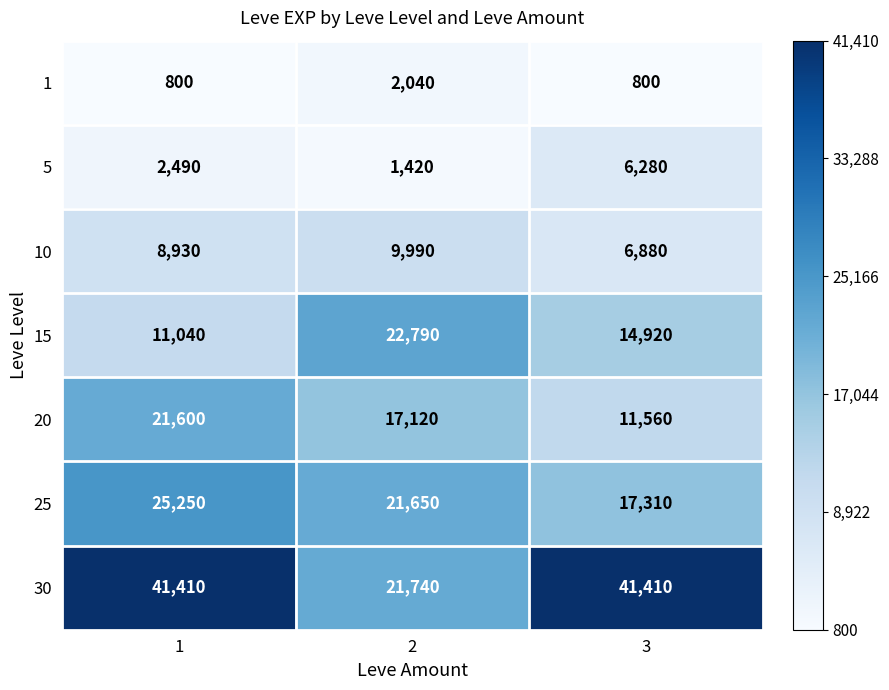

Which series has the widest spread of values?

30